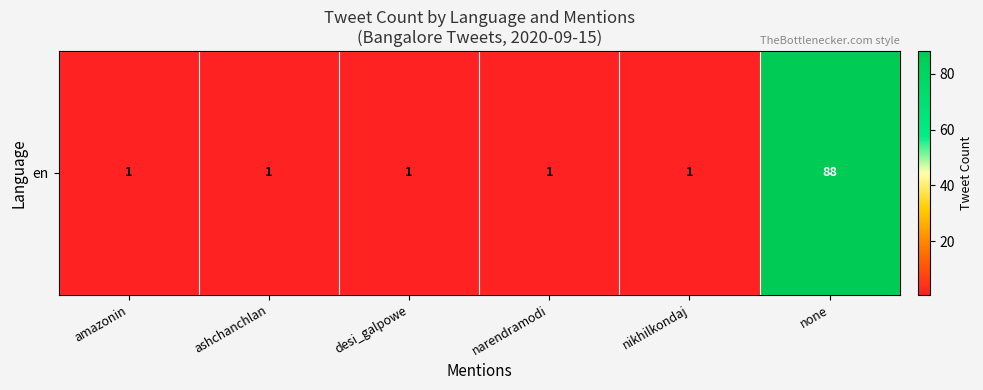

What is the difference between the maximum and minimum values?

87